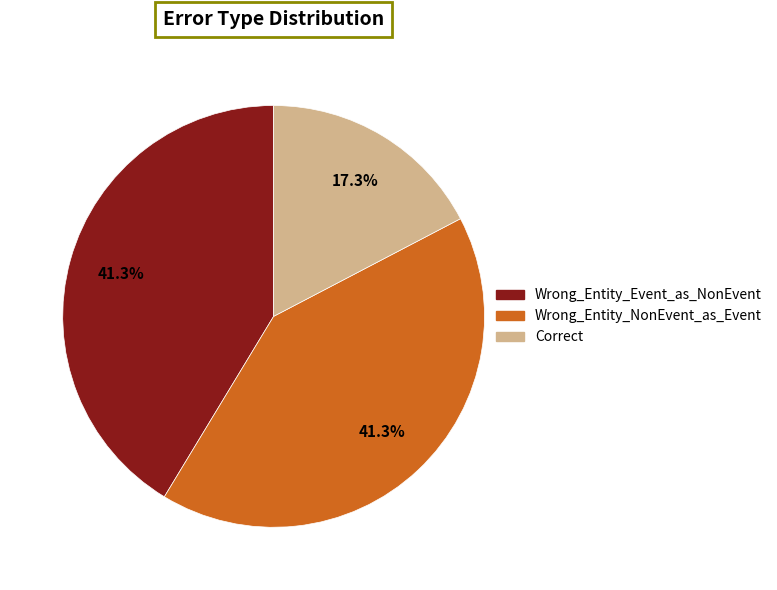

What is the smallest slice in the pie chart?

Correct